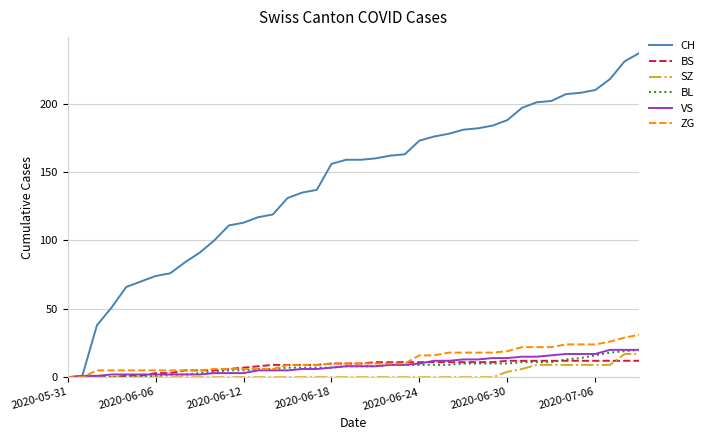

How many series are shown in this chart?

6